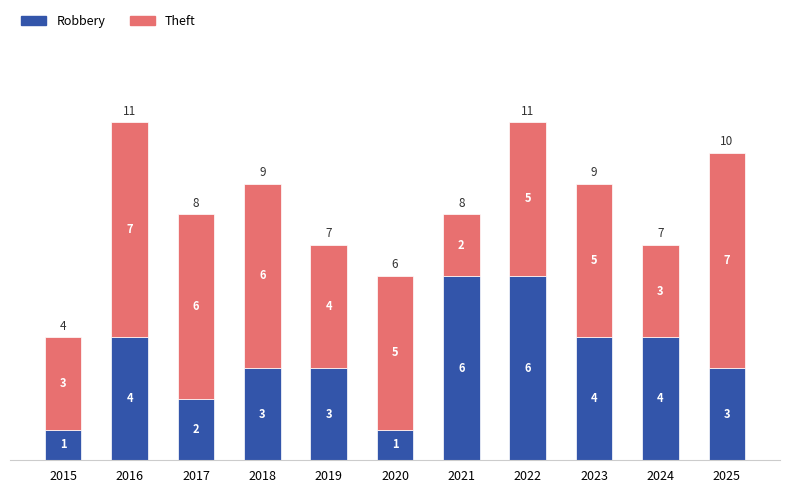

Where does the Robbery series first go above 3?

2016